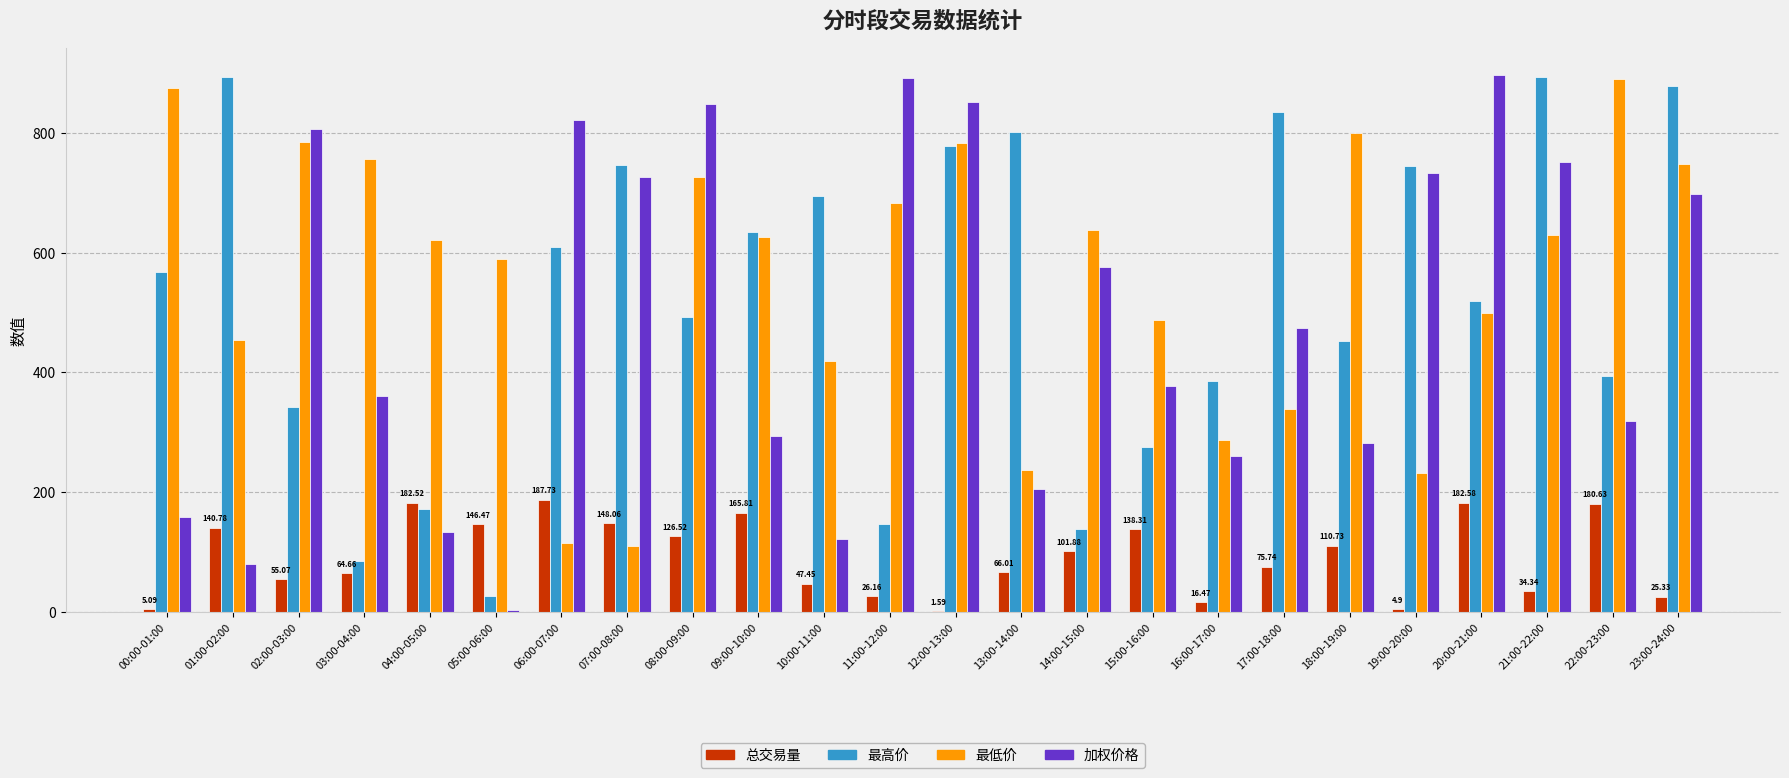

Between 10:00-11:00 and 18:00-19:00, which series saw the biggest shift?

最低价